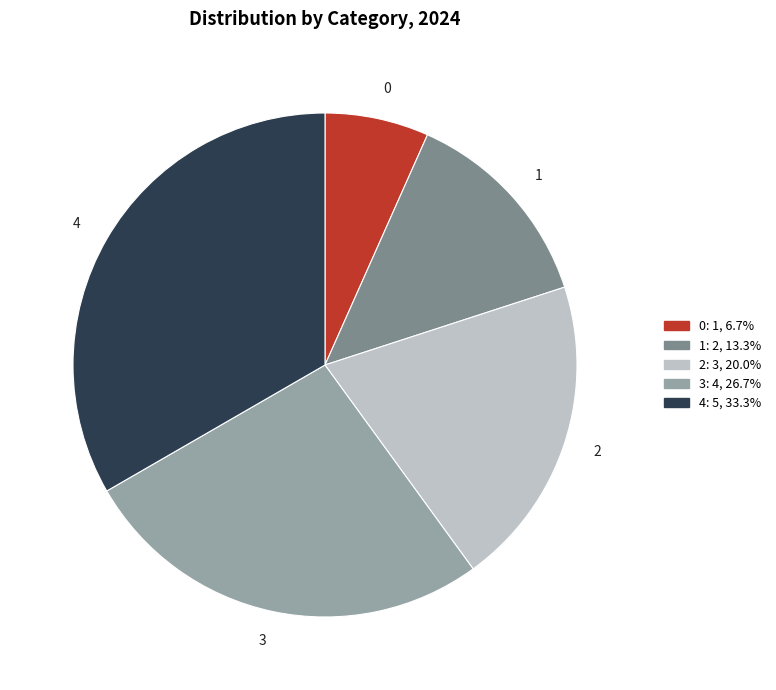

Is there any slice that represents more than half of the pie?

No